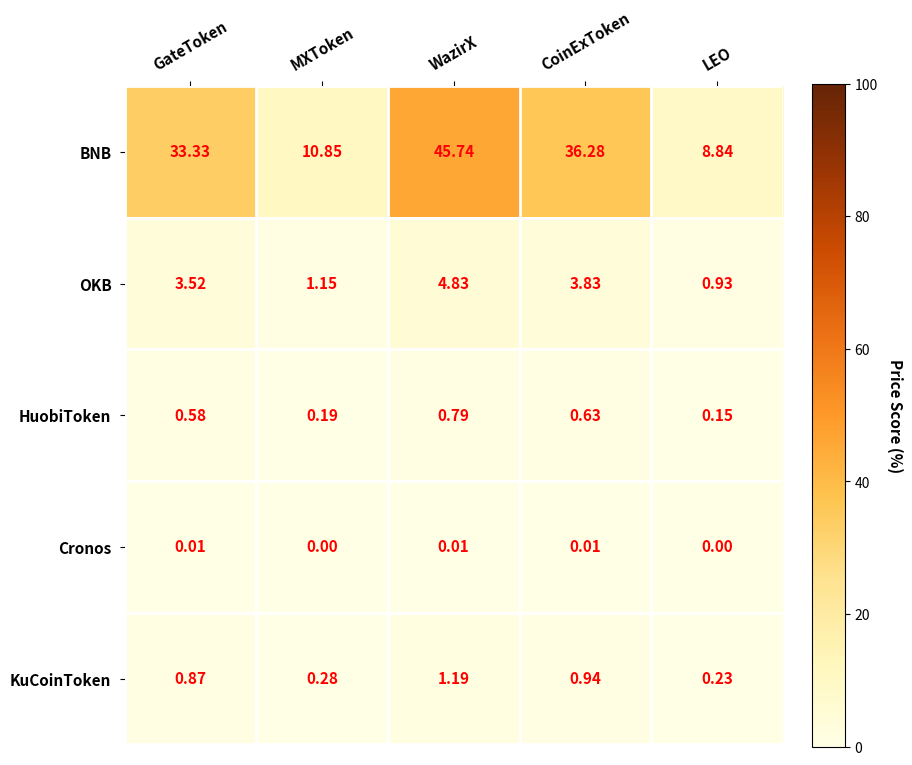

At which label does OKB first exceed 3?

GateToken